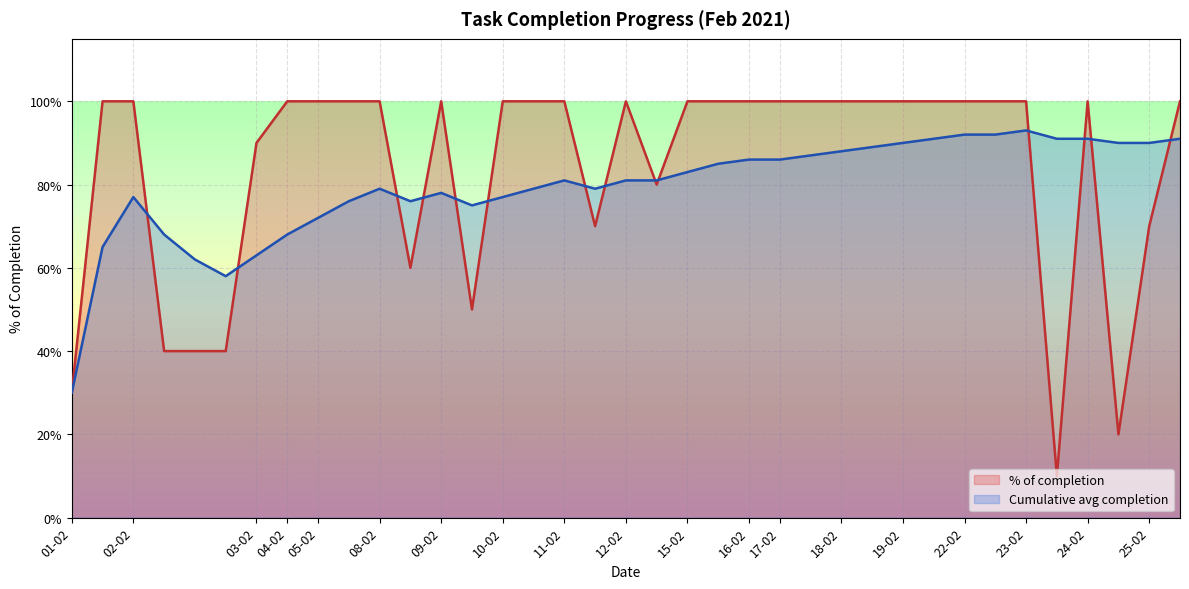

At which label does Cumulative avg completion reach its minimum?

01-02